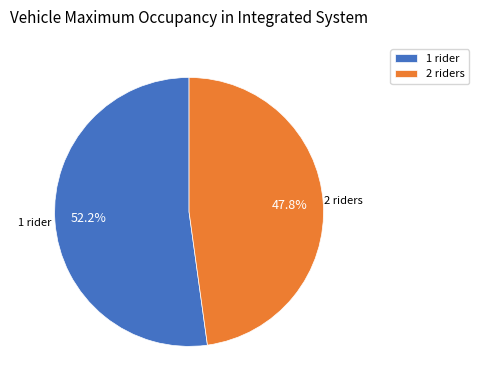

What is the largest slice in the pie chart?

1 rider